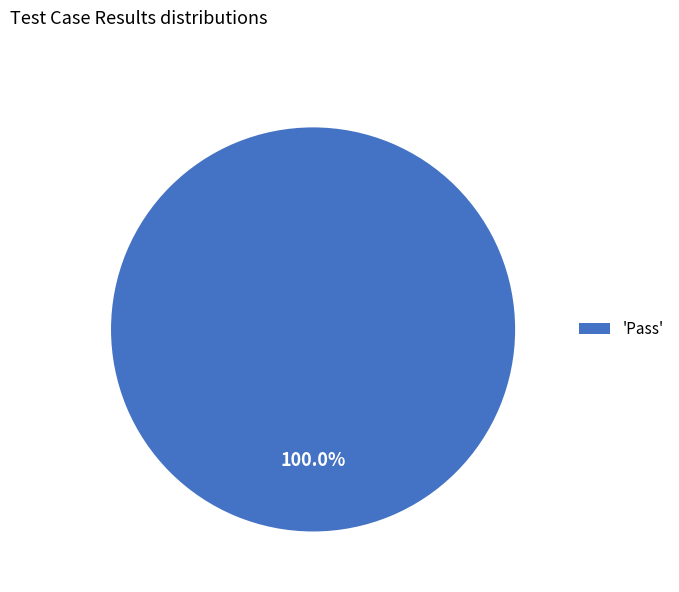

Rank the categories by value from lowest to highest.

'Pass'